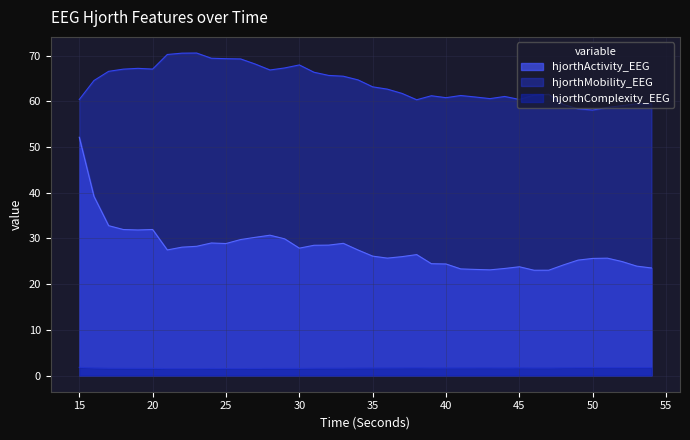

What are all the series names shown in the legend?

hjorthActivity_EEG, hjorthMobility_EEG, hjorthComplexity_EEG